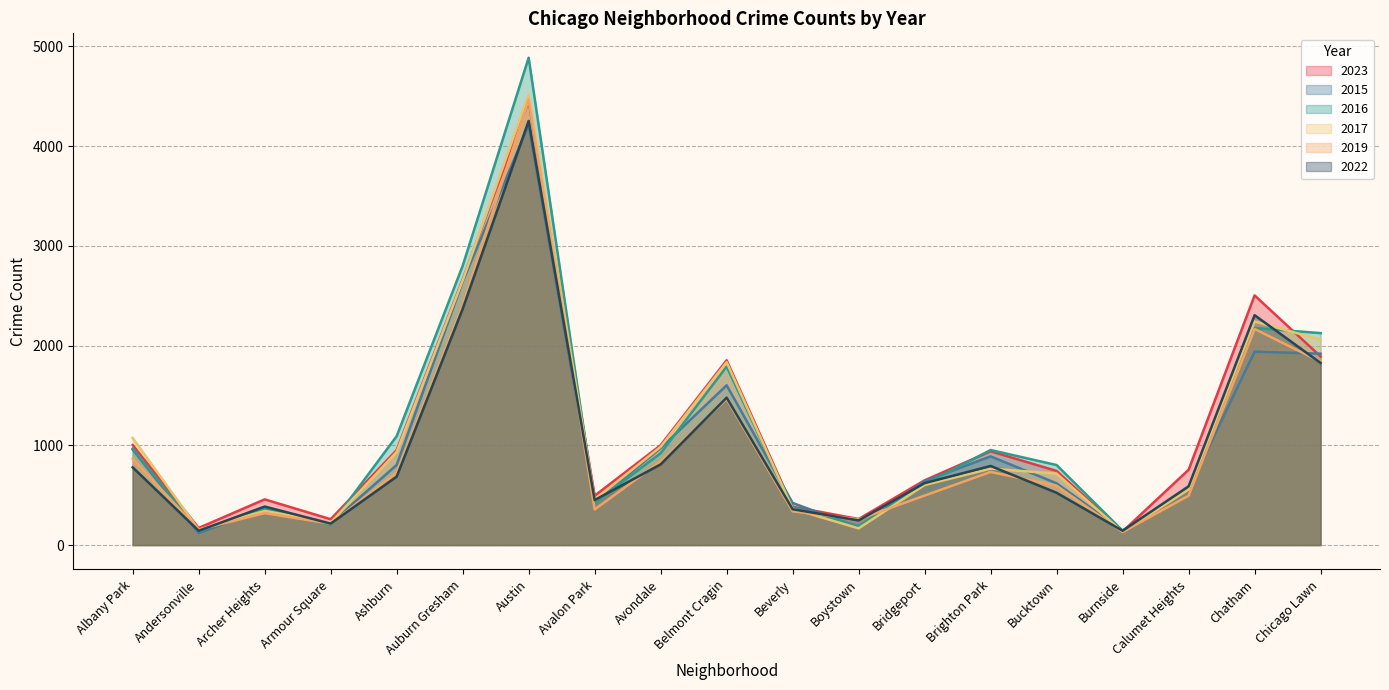

What is the total value across all series at Burnside?

829